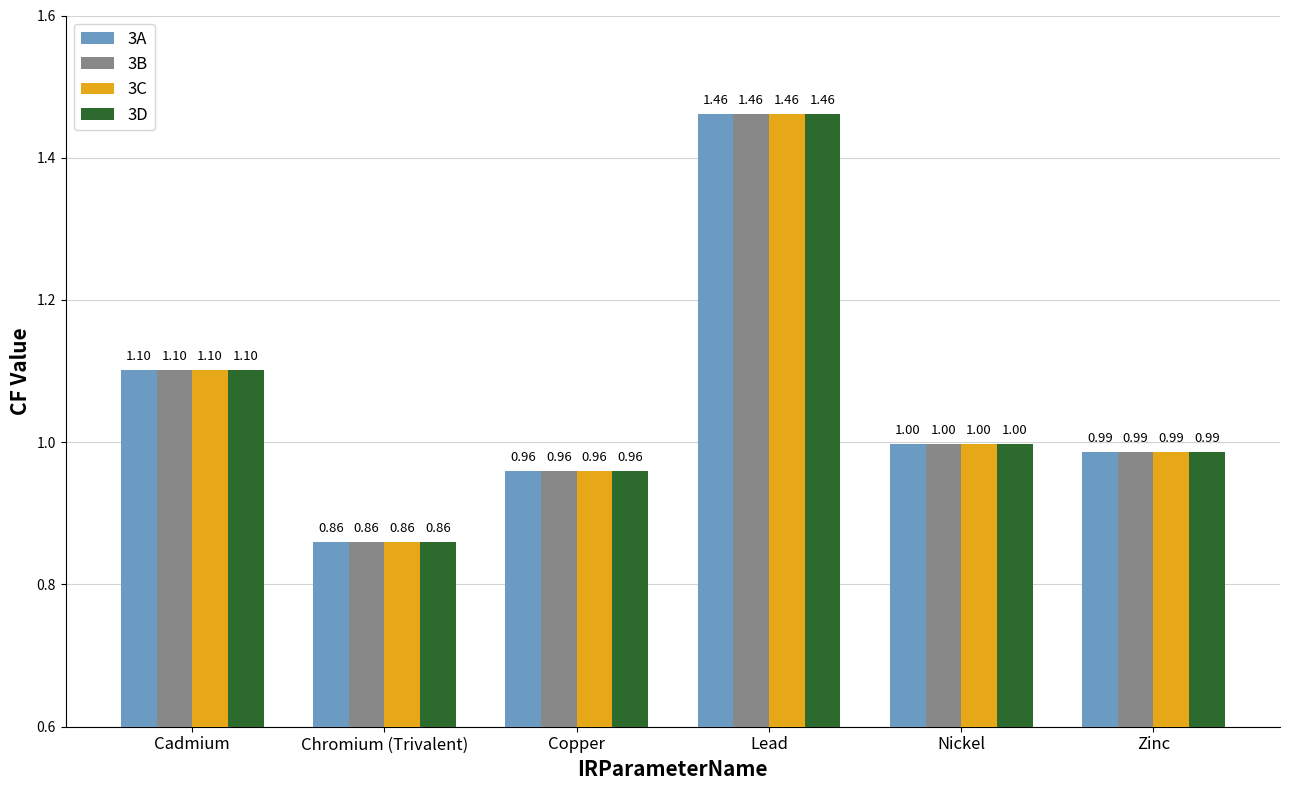

Where is 3A nearest to the value 1?

Nickel